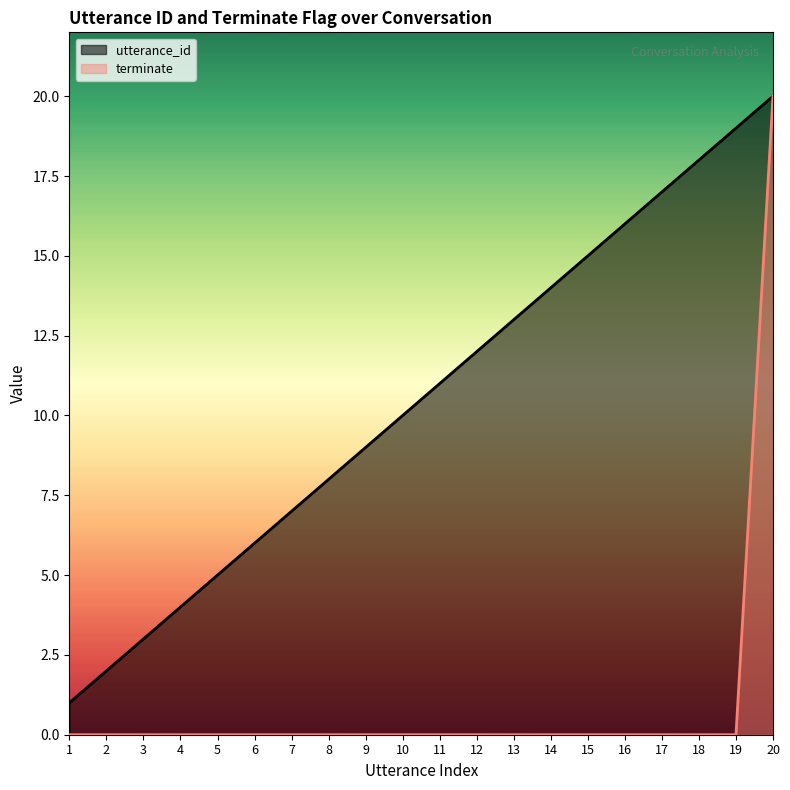

At which category is the sum across all series the highest?

20